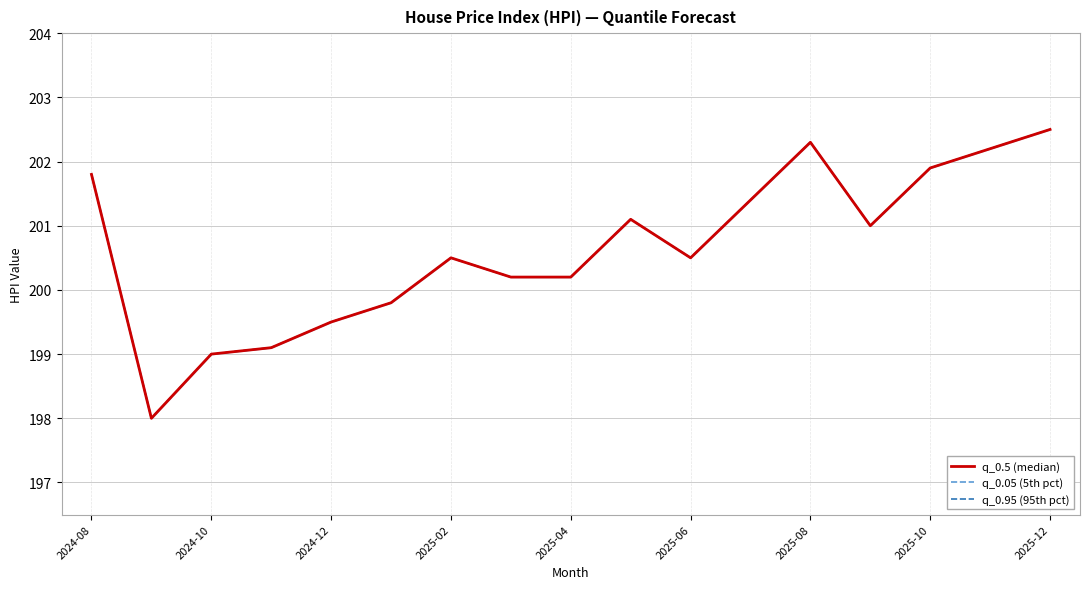

What is the sum of the q_0.95 (95th pct) values at 11 and 2025-12?

401.6